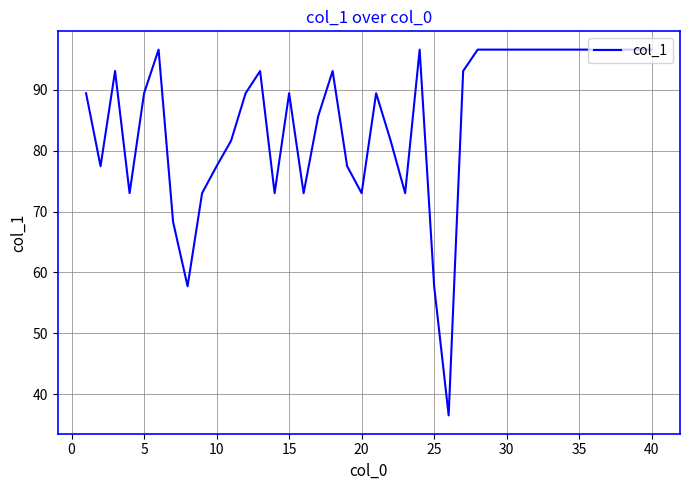

Reading left to right, list all the values displayed in this chart.

89.4	77.5	93.1	73.0	89.4	96.6	68.3	57.7	73.0	77.5	81.6	89.4	93.1	73.0	89.4	73.0	85.6	93.1	77.5	73.0	89.4	81.6	73.0	96.6	57.7	36.5	93.1	96.6	96.6	96.6	96.6	96.6	96.6	96.6	96.6	96.6	96.6	96.6	96.6	96.6